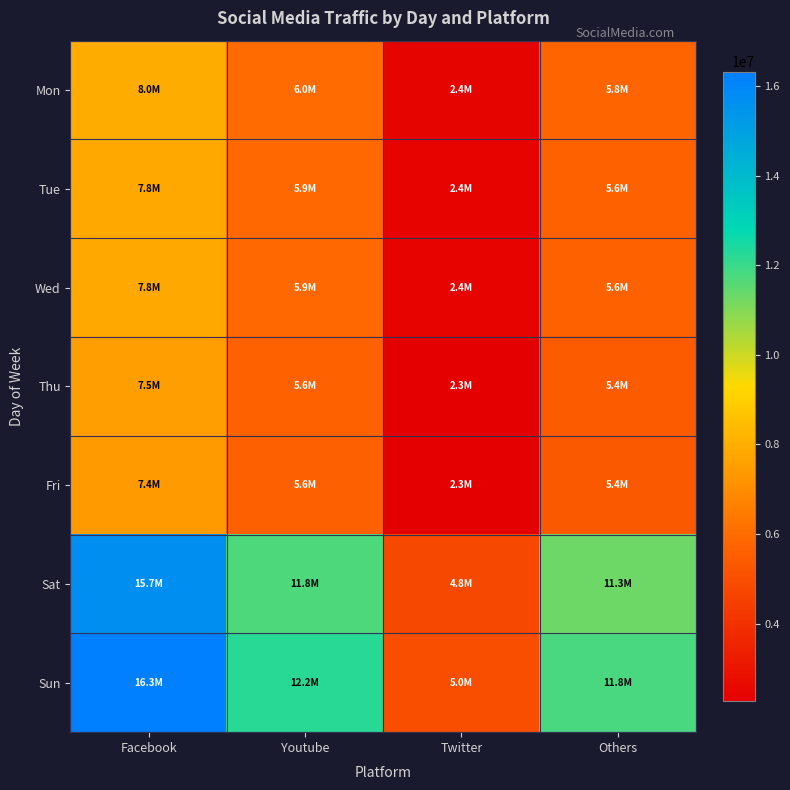

Reading left to right, extract all data points from this chart.

Mon: Facebook=7974607	Youtube=5980955	Twitter=2436685	Others=5759438
Tue: Facebook=7818242	Youtube=5863681	Twitter=2388907	Others=5646508
Wed: Facebook=7818242	Youtube=5863681	Twitter=2388907	Others=5646508
Thu: Facebook=7505512	Youtube=5629134	Twitter=2293351	Others=5420648
Fri: Facebook=7427330	Youtube=5570497	Twitter=2269462	Others=5364183
Sat: Facebook=15675500	Youtube=11756625	Twitter=4789736	Others=11321195
Sun: Facebook=16321913	Youtube=12241435	Twitter=4987251	Others=11788048